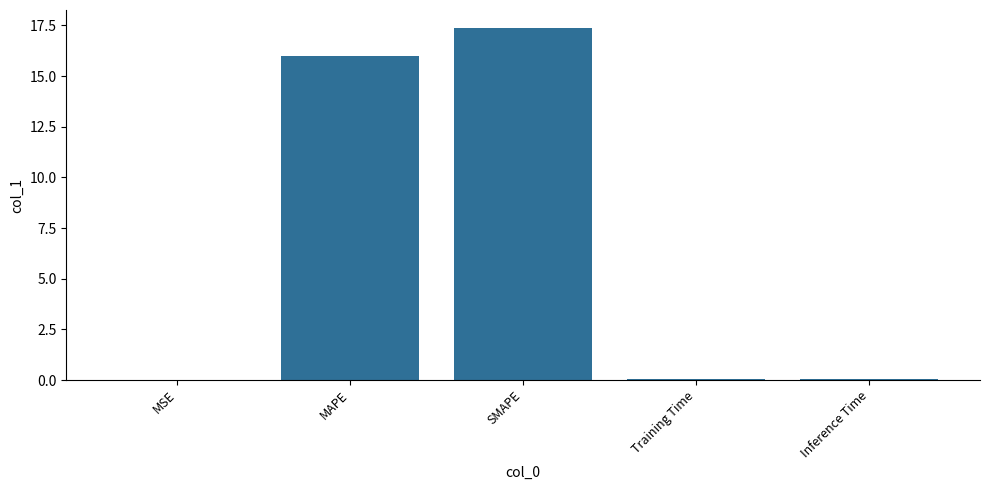

What is the maximum value shown in the chart?

17.4